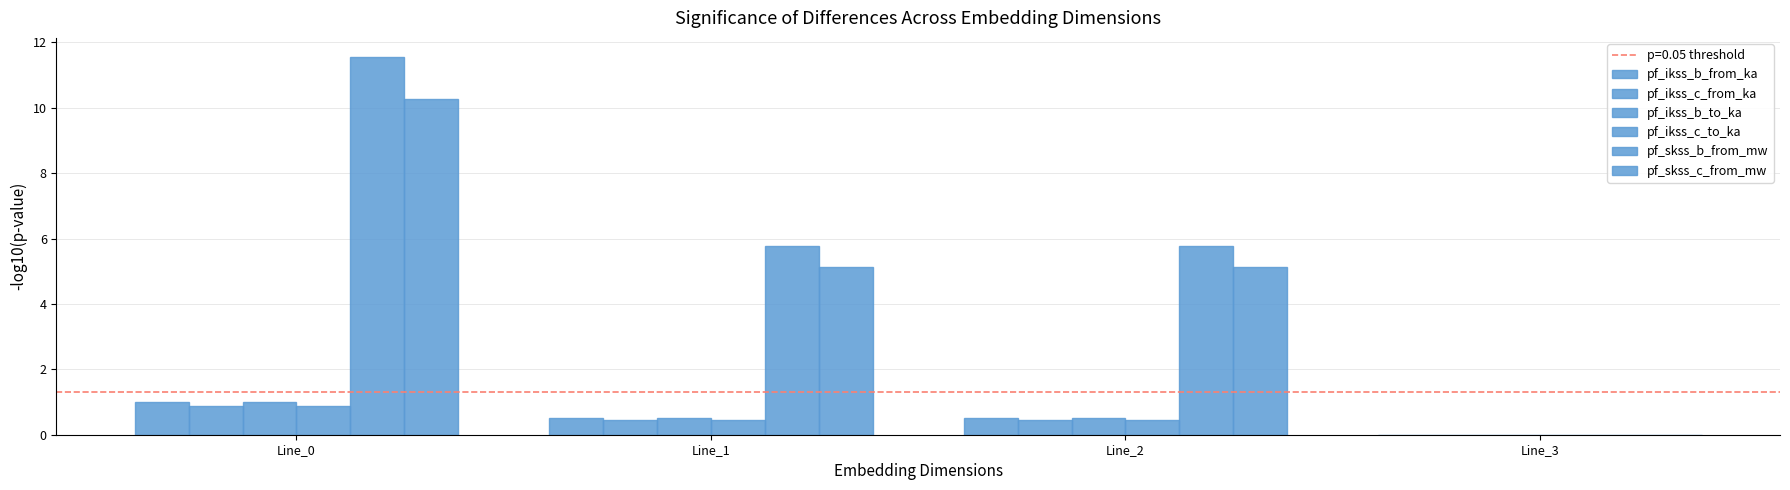

The pf_ikss_c_to_ka series shows 0.4 at Line_2. True or false?

True